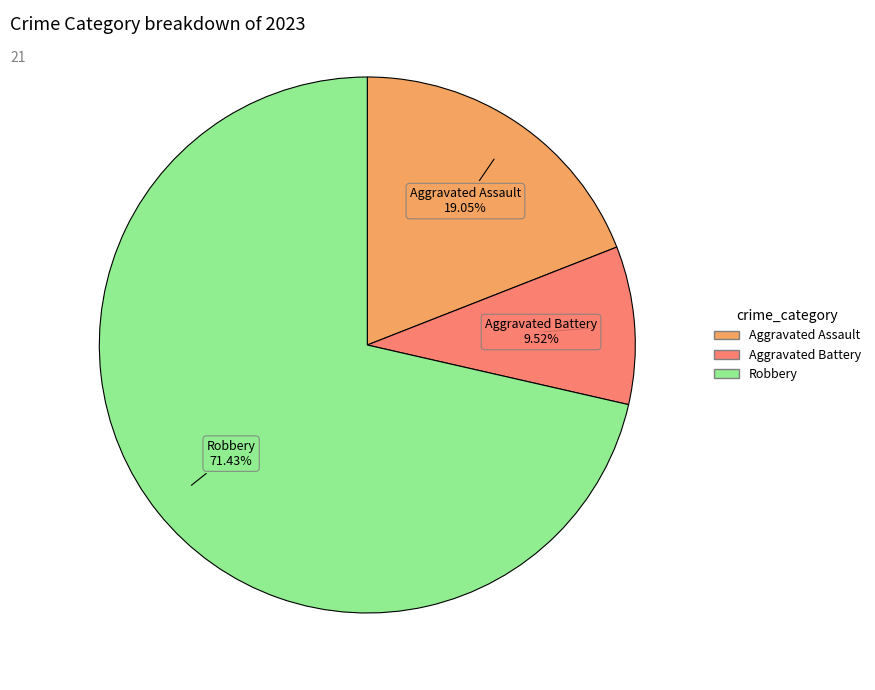

Is there any slice that represents more than half of the pie?

Yes